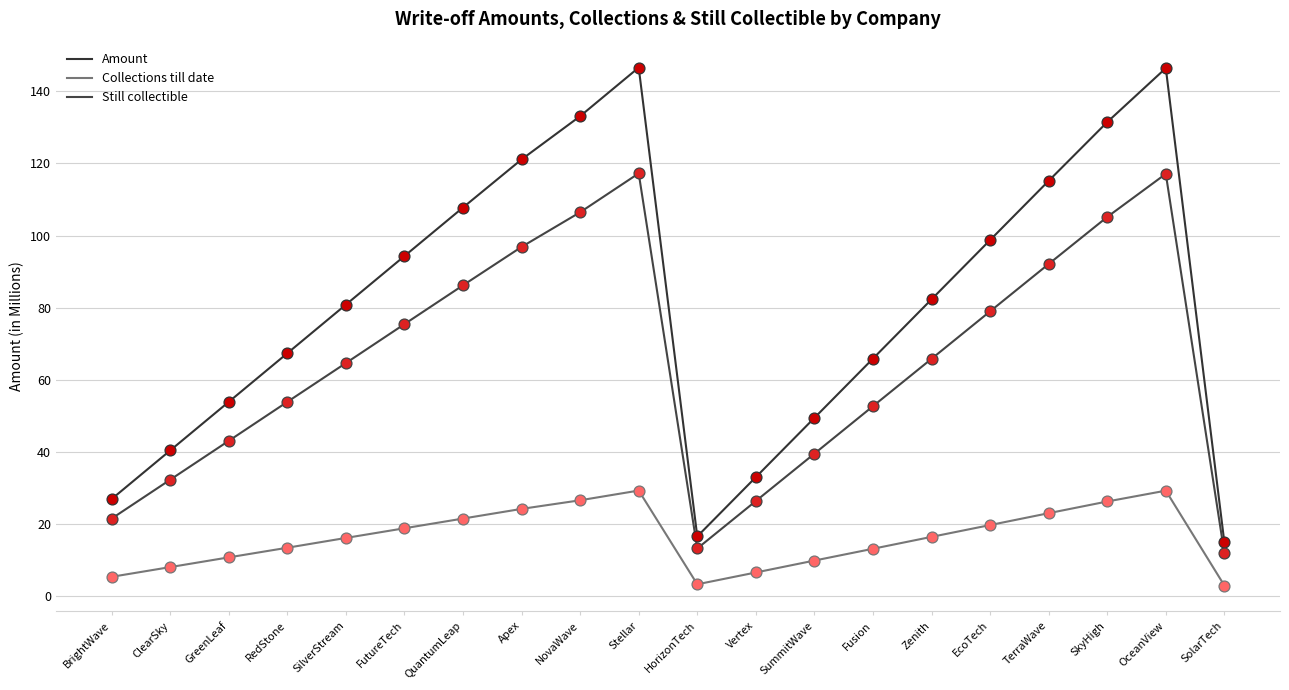

Which series has the largest total across all categories?

Amount